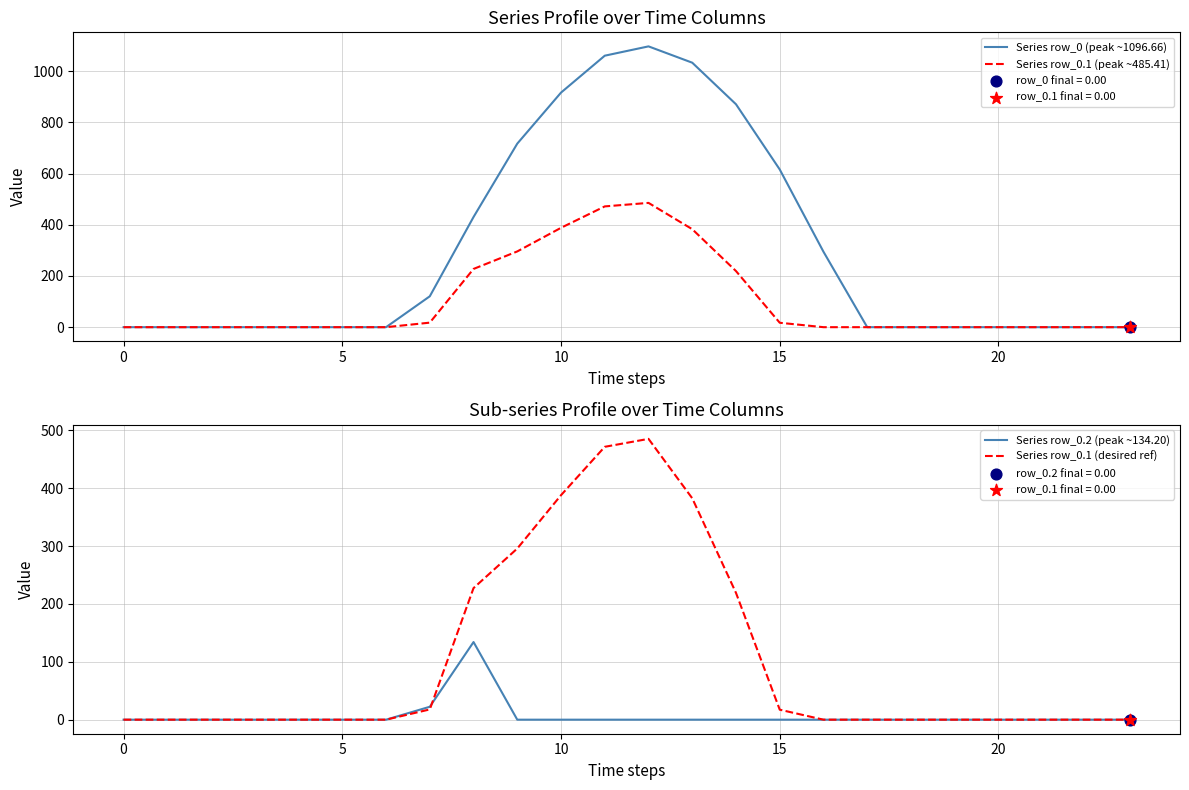

Is the value of Series row_0 (peak ~1096.66) at 21 greater than the value of Series row_0.2 (peak ~134.20) at 20?

No